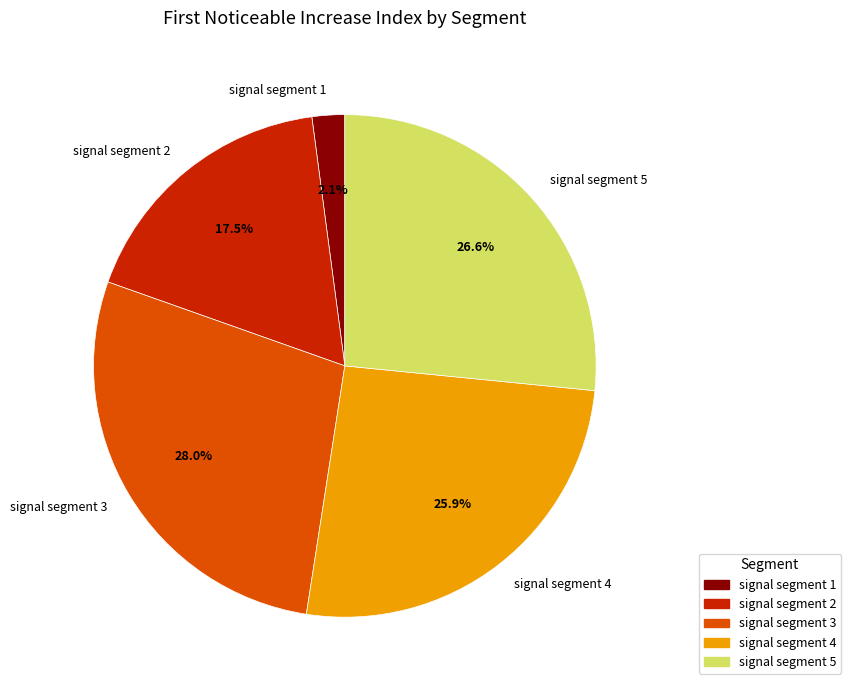

To the nearest percent, what percentage of the pie is signal segment 3?

28%